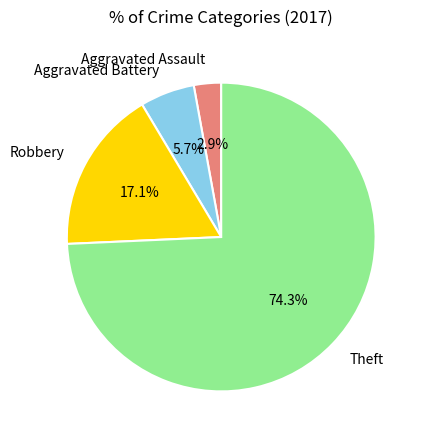

What percentage is NOT represented by Aggravated Assault?

97.1%